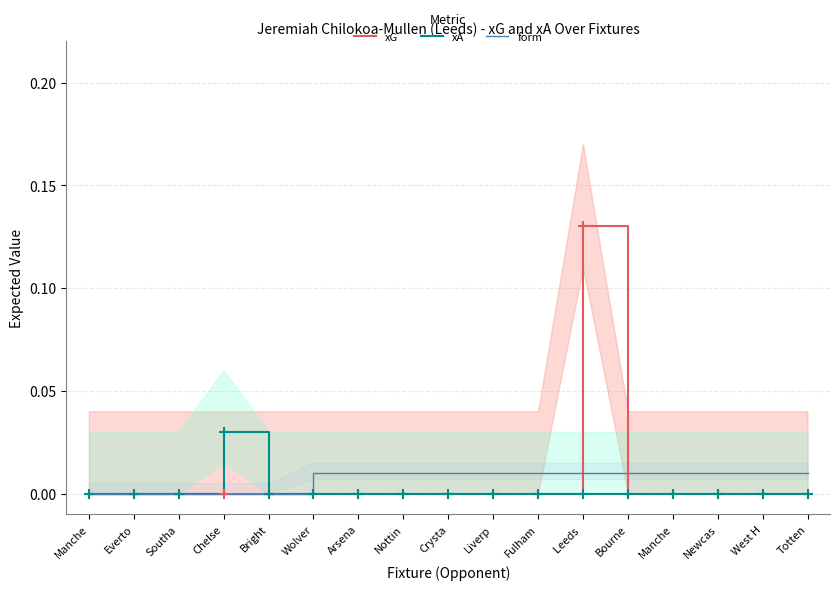

Which series has the largest total across all categories?

xG